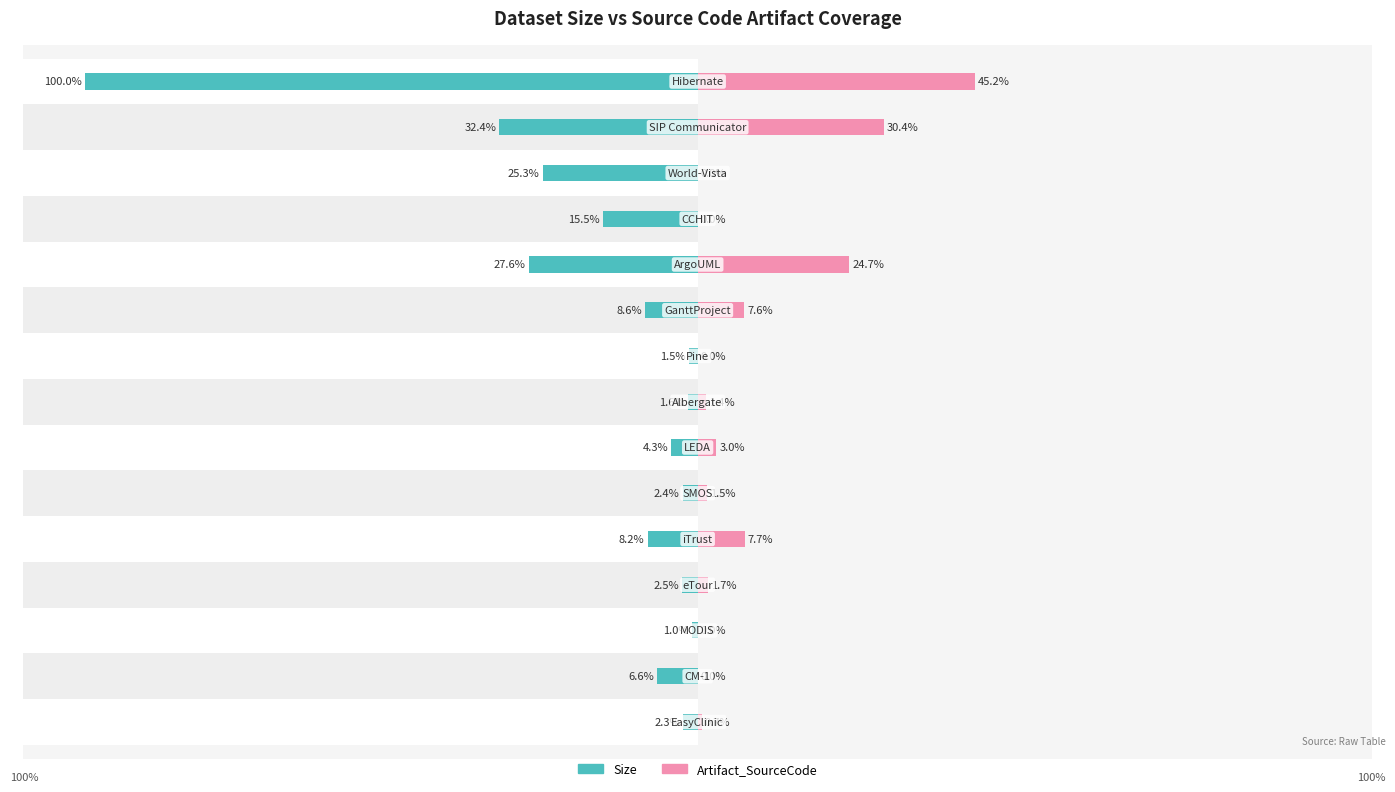

What is the maximum value for Size?

-1.0